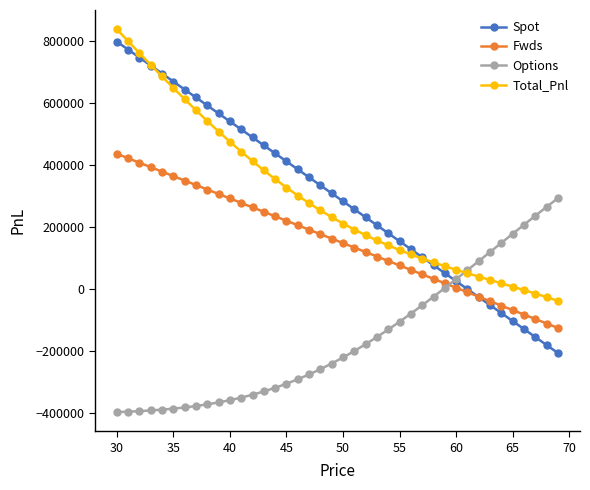

How many lines are shown in the chart?

4